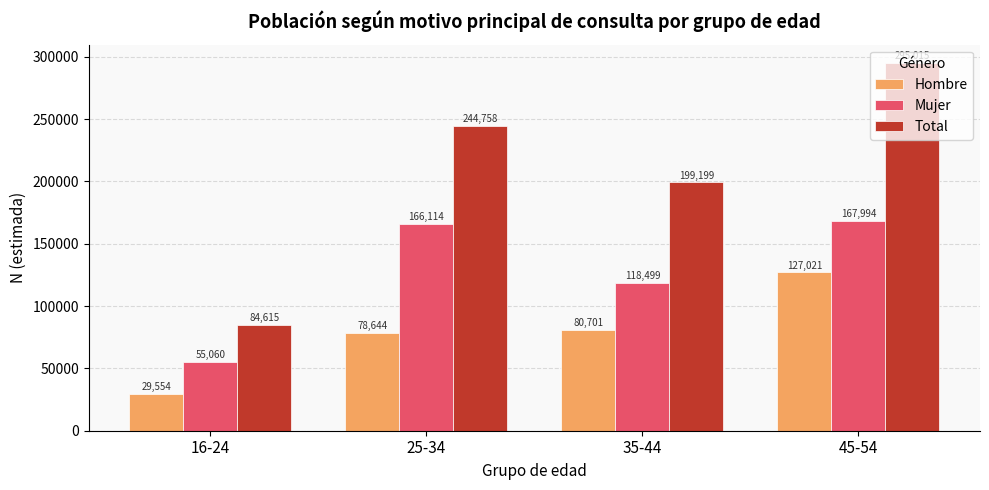

What is the difference between the maximum and minimum values in the Mujer series?

112934